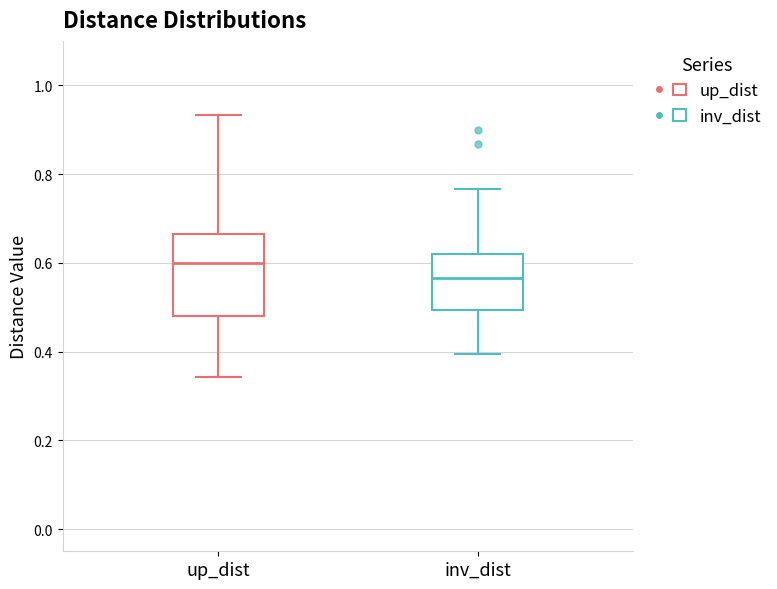

Reading left to right, transcribe this box plot: for each box, give where its median line is, the range the box spans, and where its two whiskers end, as read against the y-axis. The values are not printed on the chart, so give them approximately, as read against the axis.

up_dist: median 0.60, box 0.48 to 0.66, whiskers 0.34 to 0.94
inv_dist: median 0.56, box 0.50 to 0.62, whiskers 0.40 to 0.76